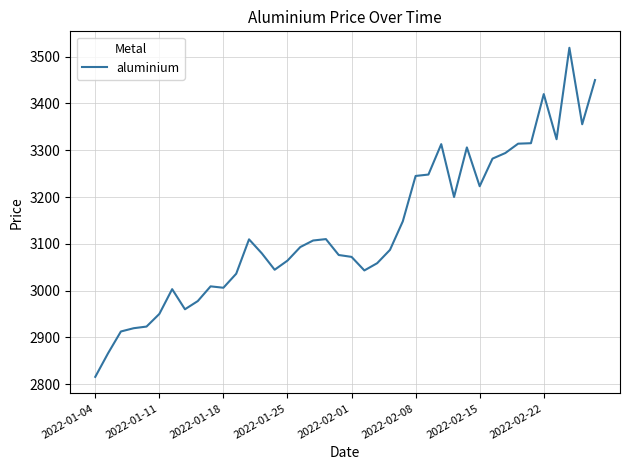

True or false: the data has more than 0 interior local peaks.

True